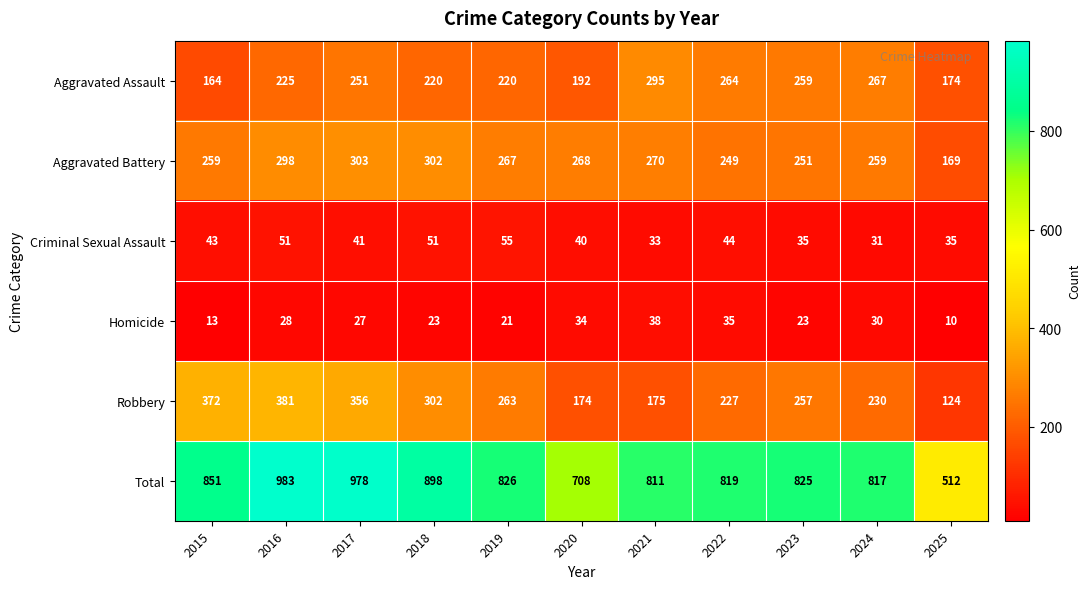

At how many categories does at least one series exceed 679?

10